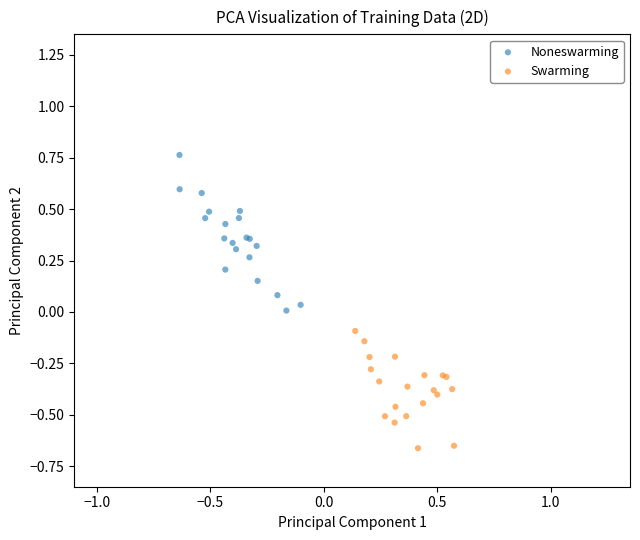

Which series contains the lowest Y value?

Swarming